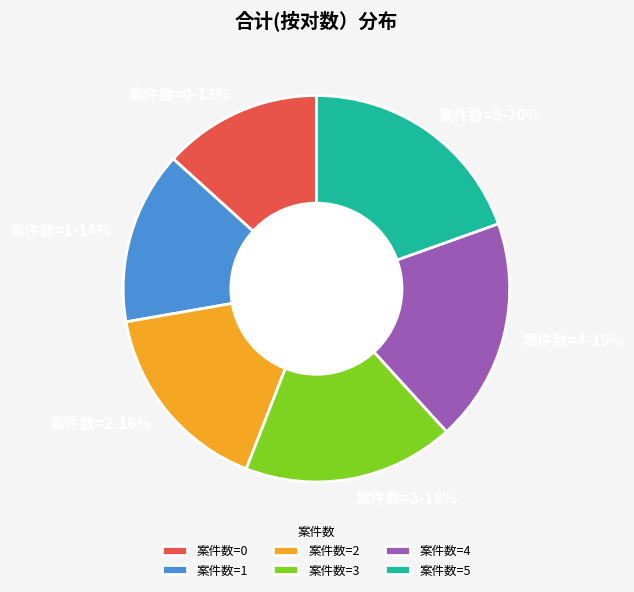

To the nearest percent, what percentage of the pie is 案件数=1?

14%